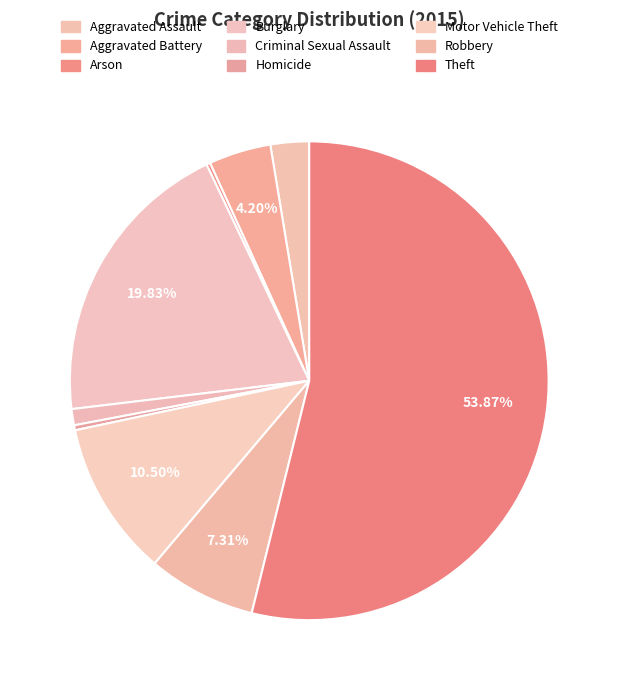

What is the largest slice in the pie chart?

Theft